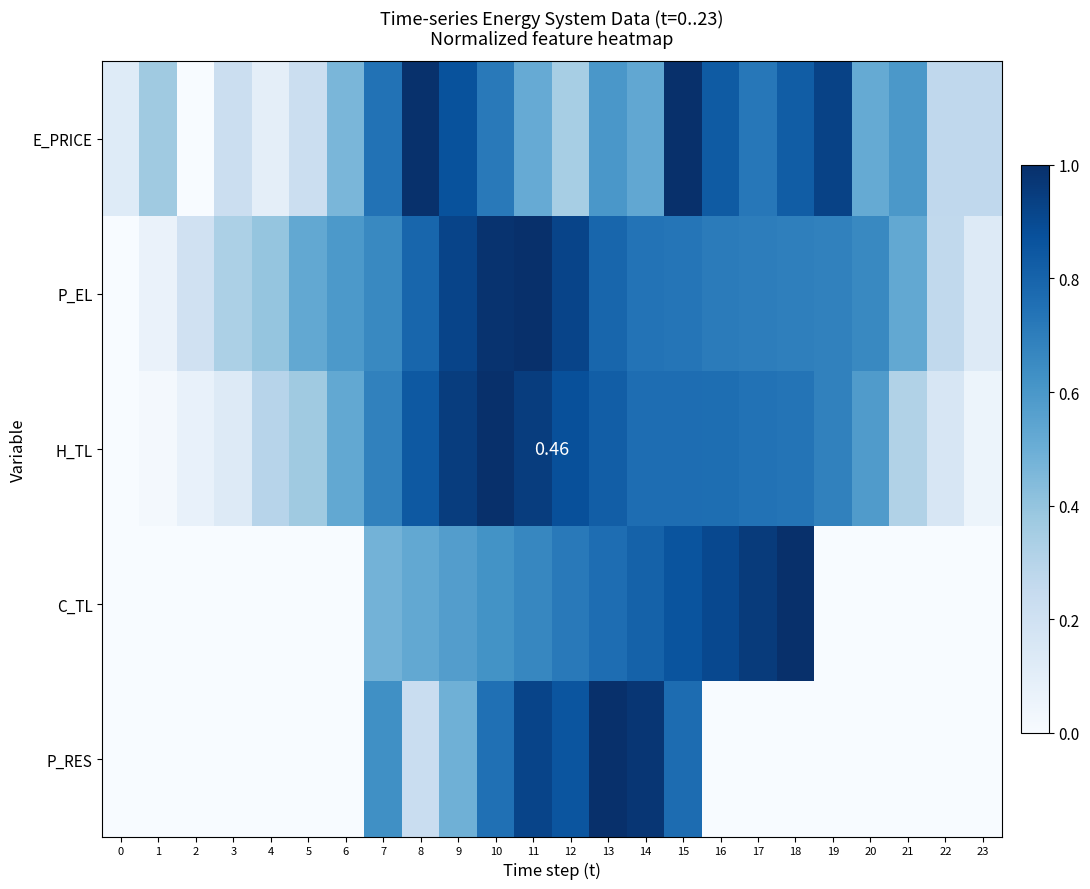

Rank the categories by E_PRICE value from highest to lowest.

15, 8, 19, 9, 16, 18, 7, 17, 10, 13, 21, 14, 20, 11, 6, 1, 12, 22, 23, 3, 5, 0, 4, 2